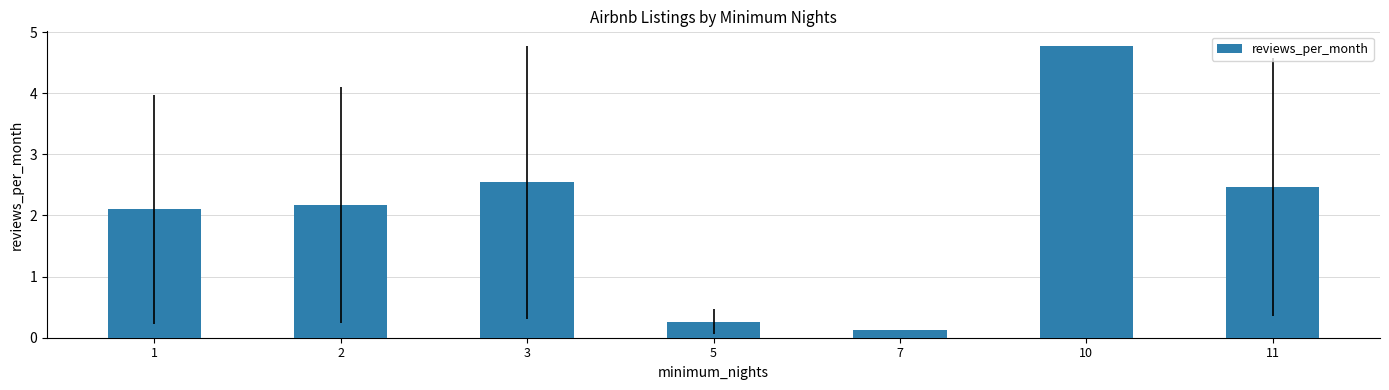

At which label does the data first exceed 2?

1